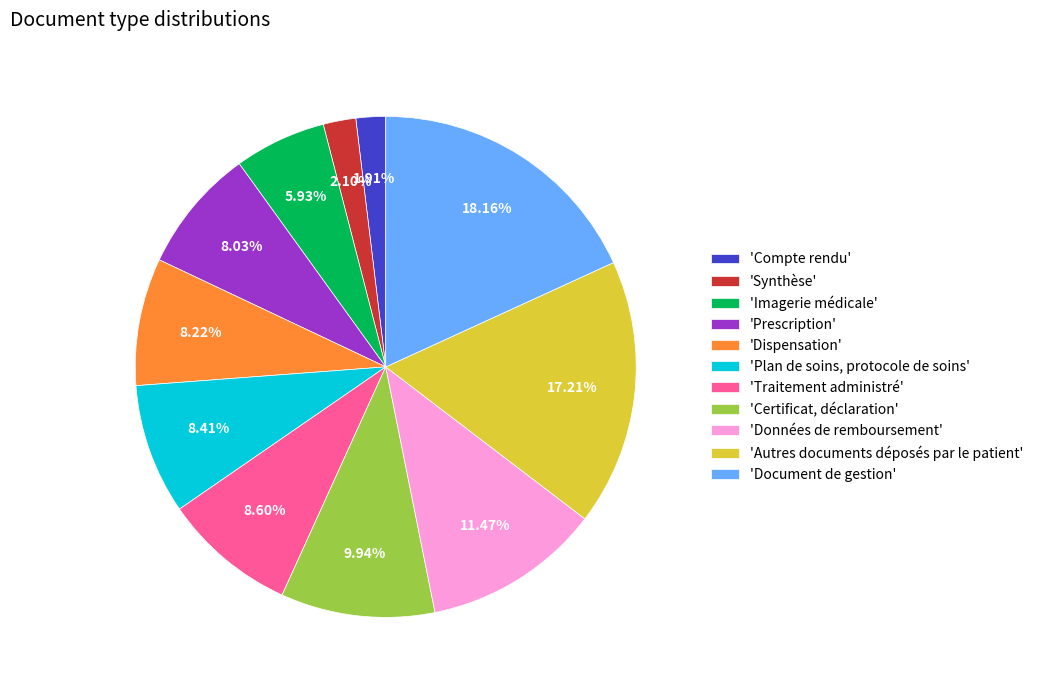

Which slice is the largest?

'Document de gestion'